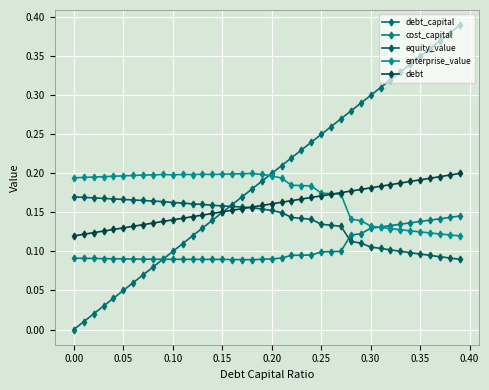

How many values in debt_capital are above zero?

39